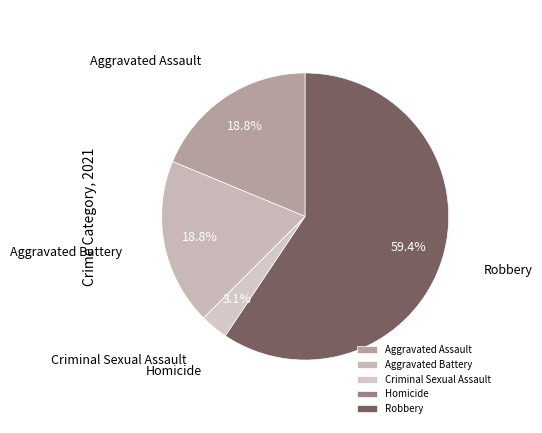

Which category has the biggest portion of the pie?

Robbery